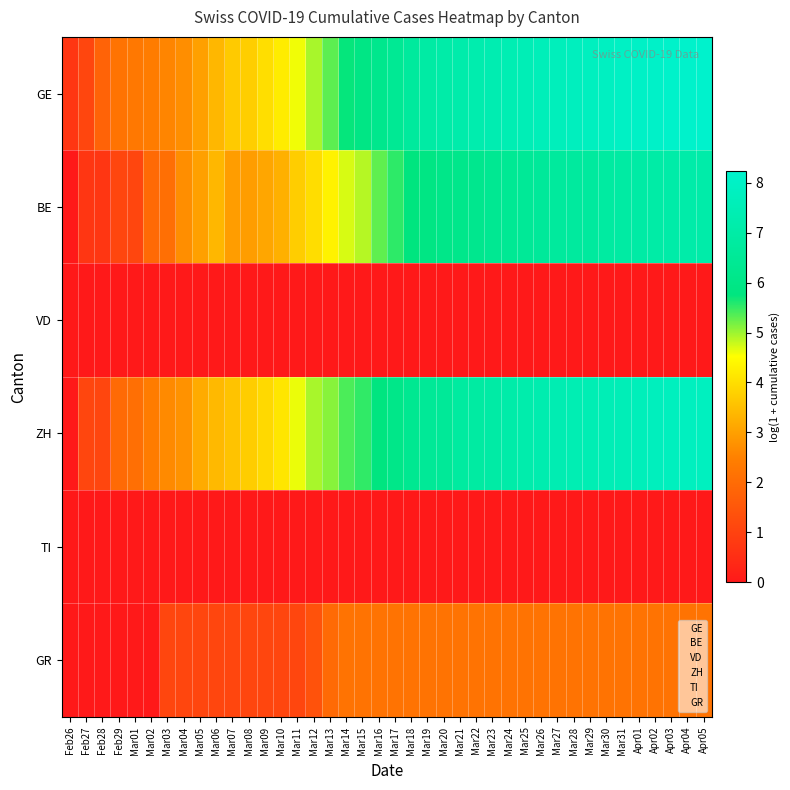

Count the number of data series in this chart.

6